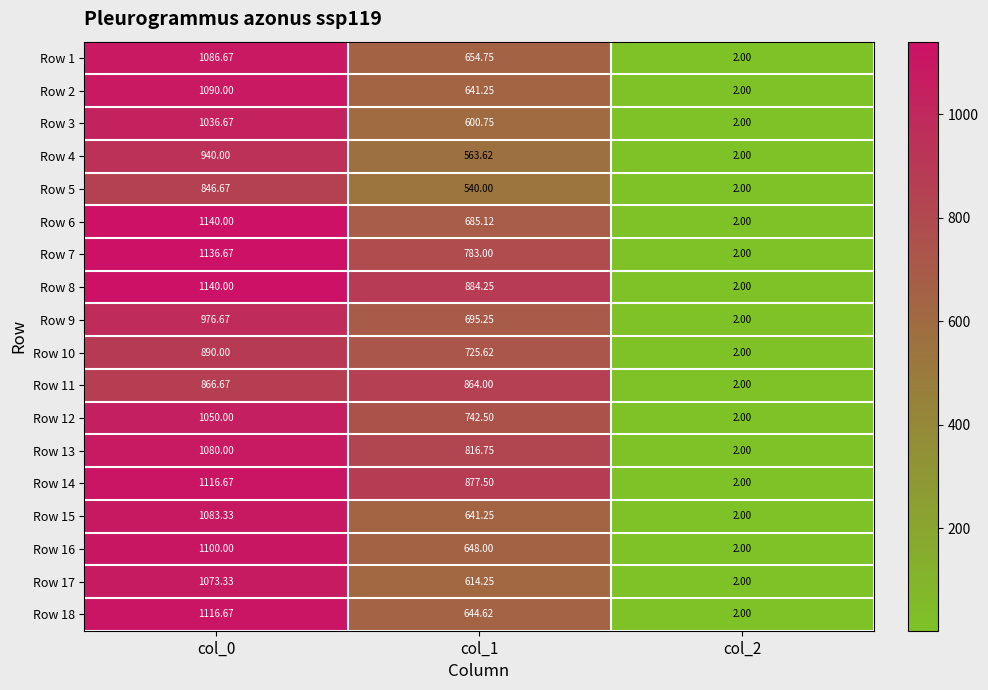

Is the value of Row 2 at col_1 greater than the value of Row 3 at col_1?

Yes